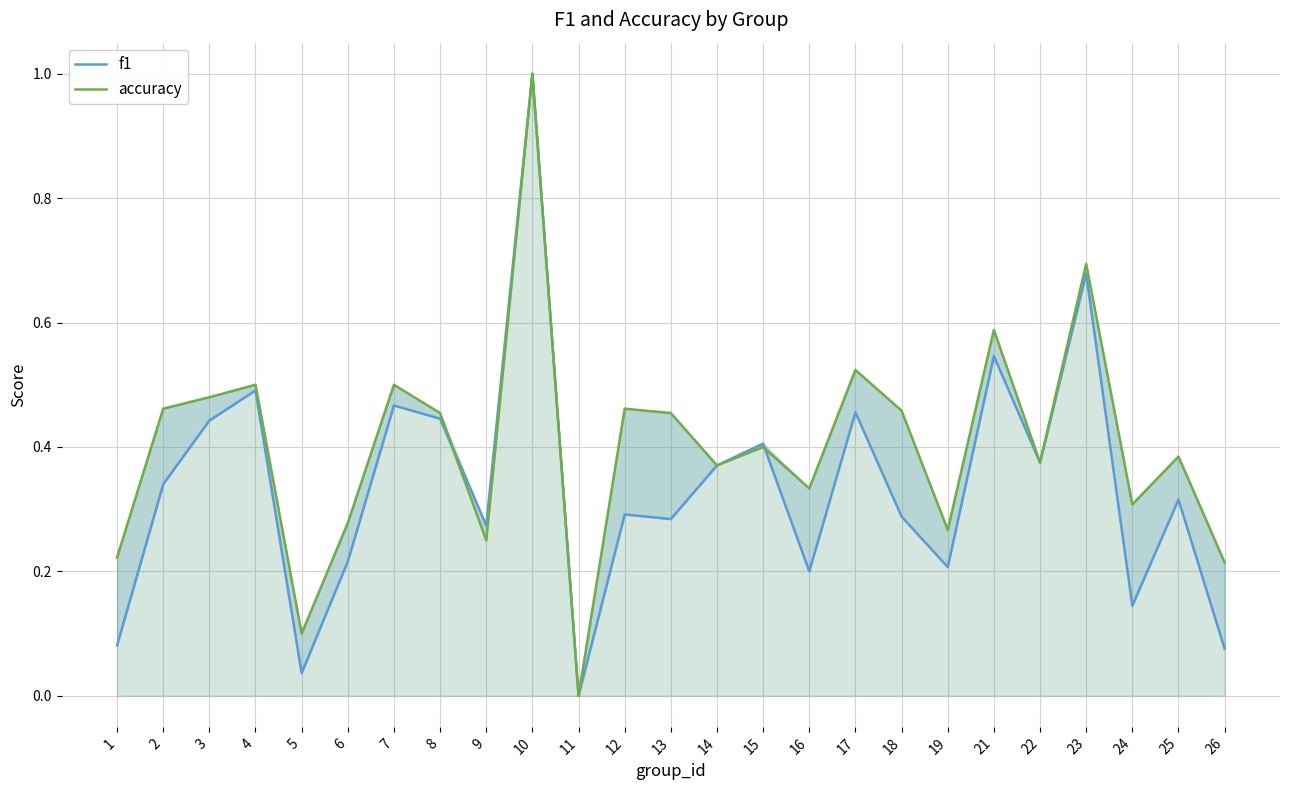

True or false: f1 and accuracy cross at least once.

True